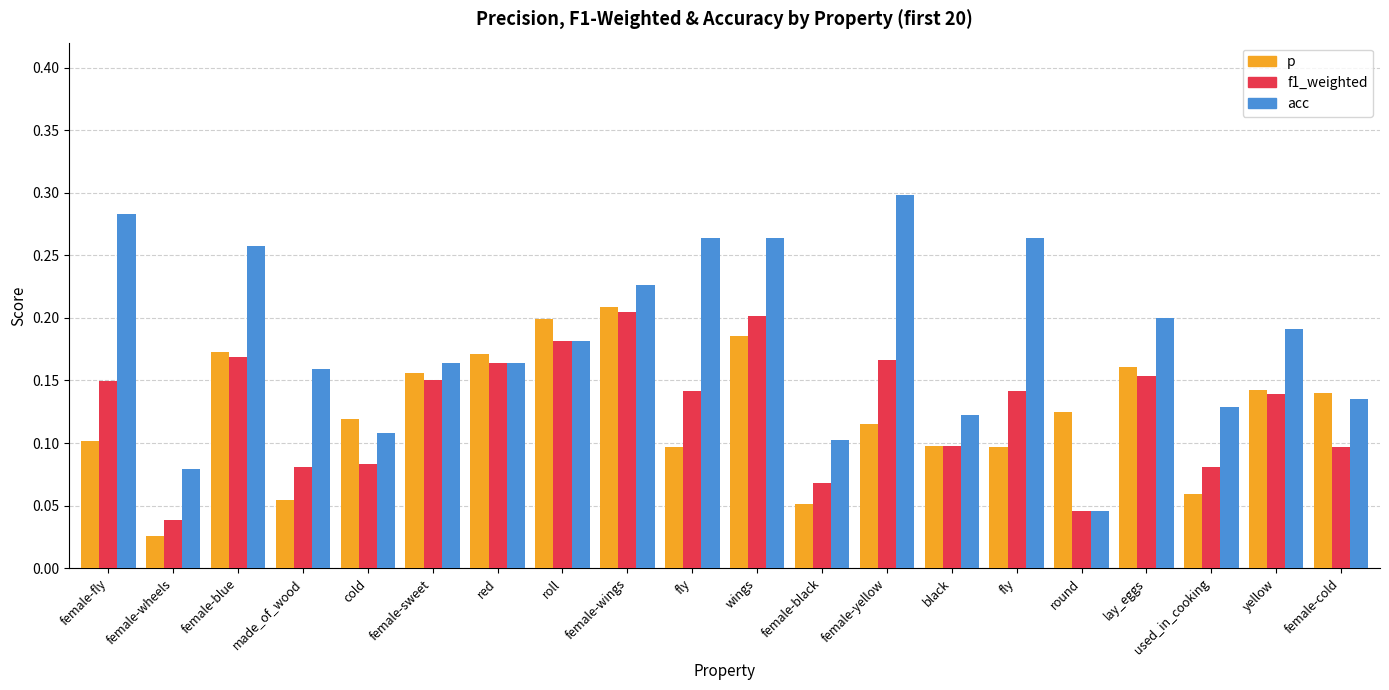

How many distinct data groups are displayed?

3